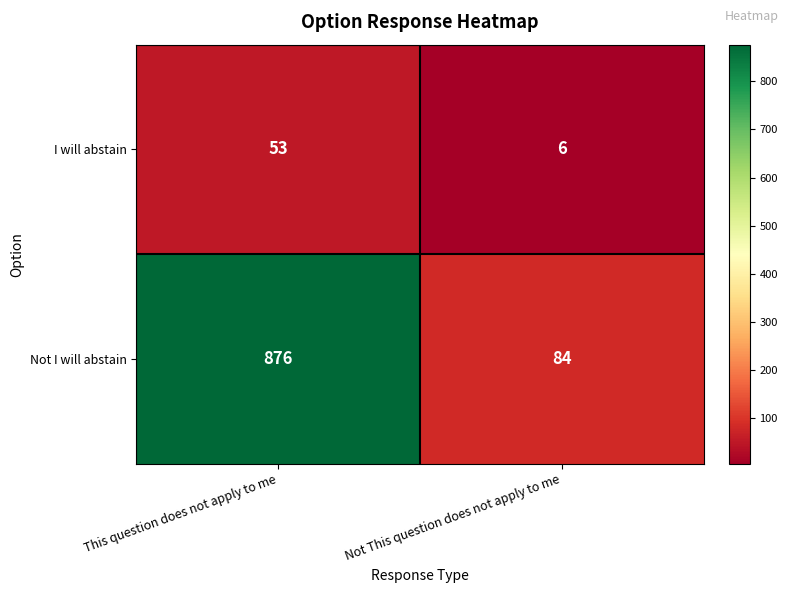

At which category is the sum across all series the highest?

This question does not apply to me